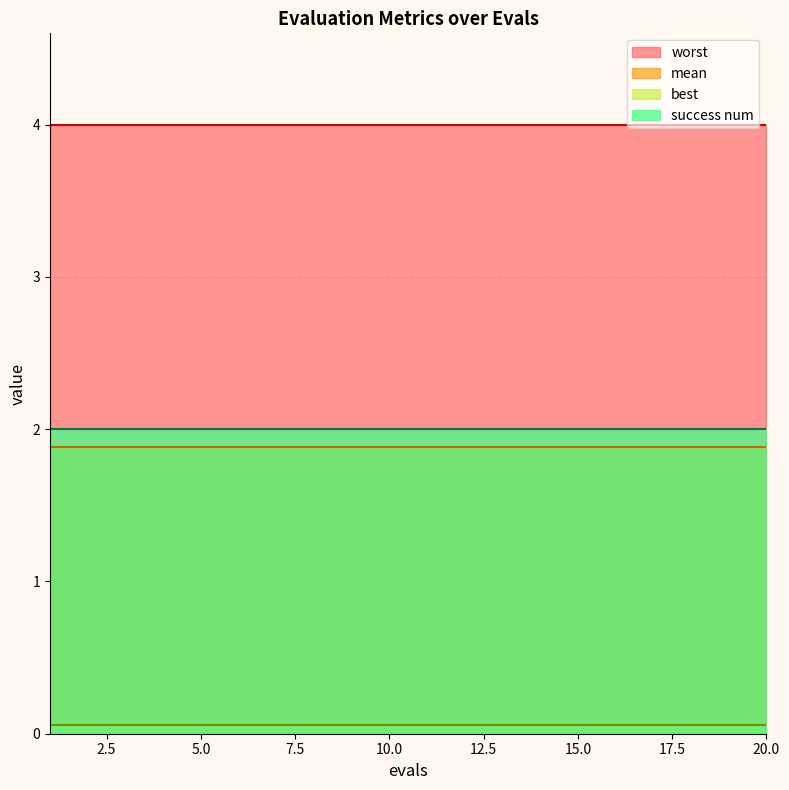

List the series in order of their peak value, highest first.

worst, success num, mean, best